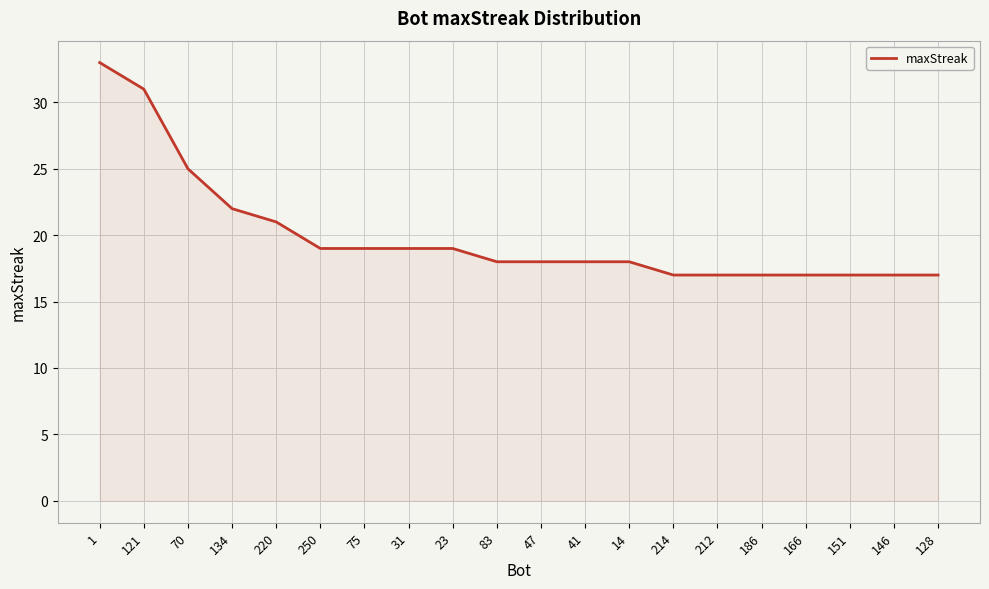

The chart shows a value of 8 at 83. True or false?

False